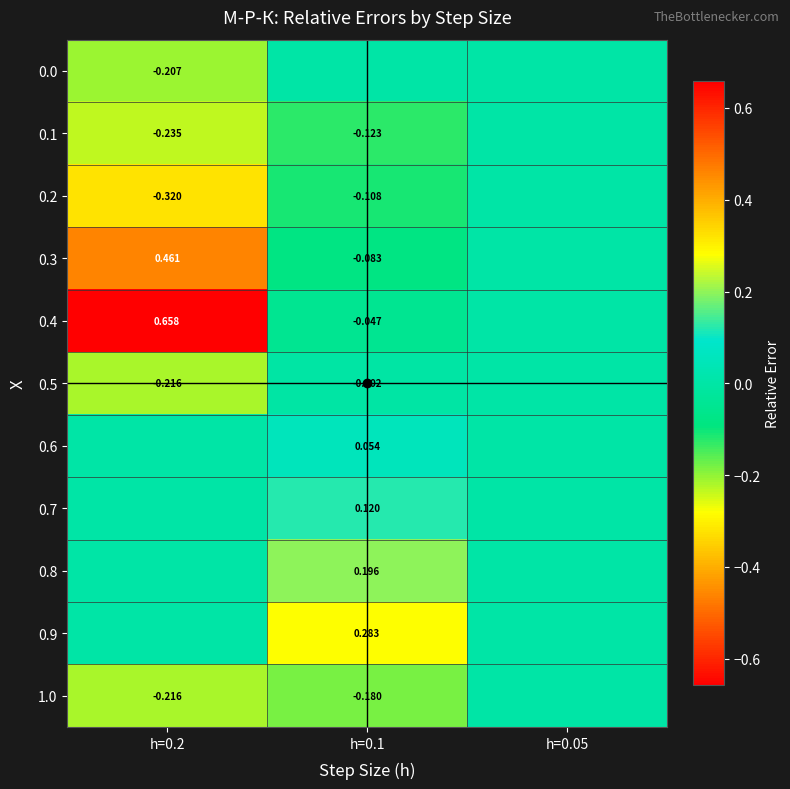

Rank the series at h=0.1 from lowest to highest value.

1.0, 0.1, 0.2, 0.3, 0.4, 0.5, 0.0, 0.6, 0.7, 0.8, 0.9